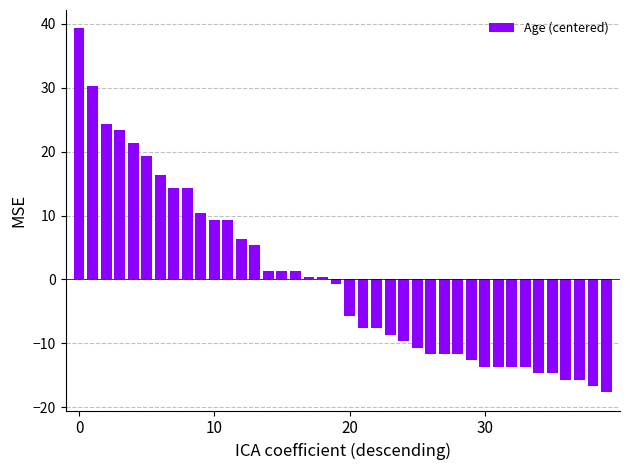

What is the maximum value shown in the chart?

39.3